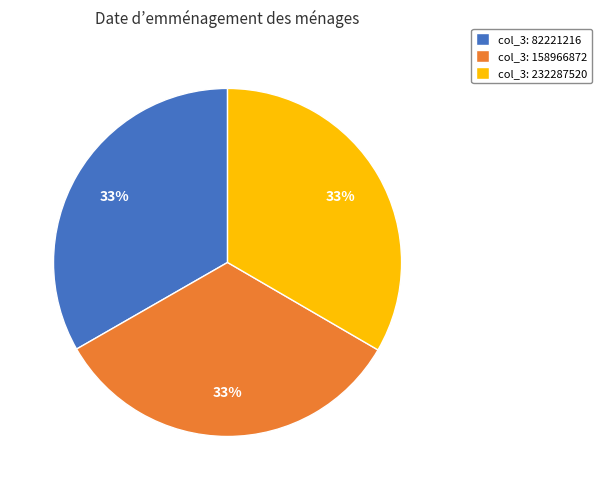

What percentage is the col_3: 232287520 slice, to the nearest percent?

33%